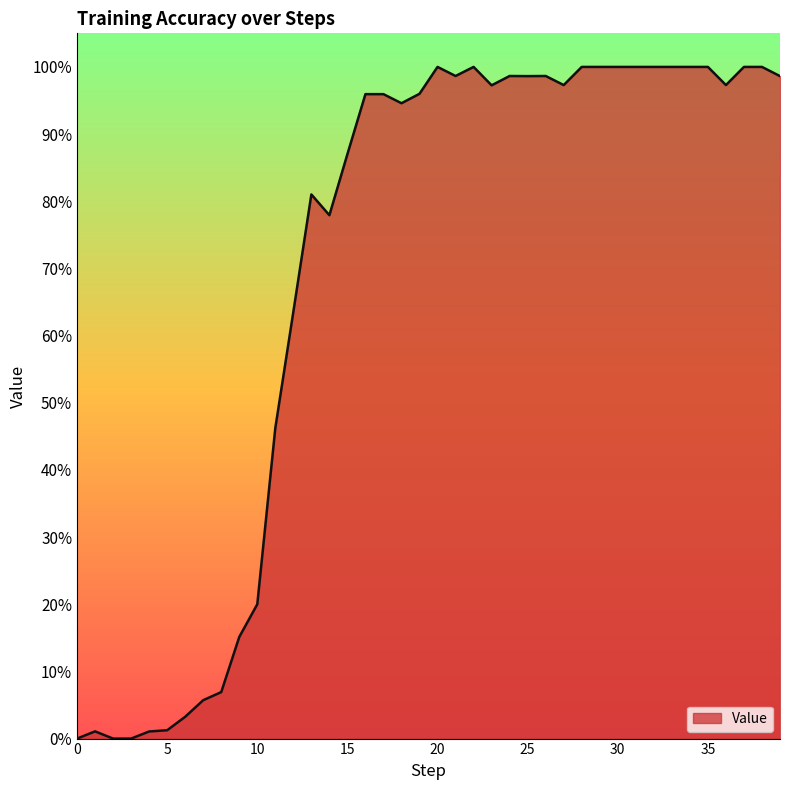

Does the chart display data point markers on the line(s)?

No